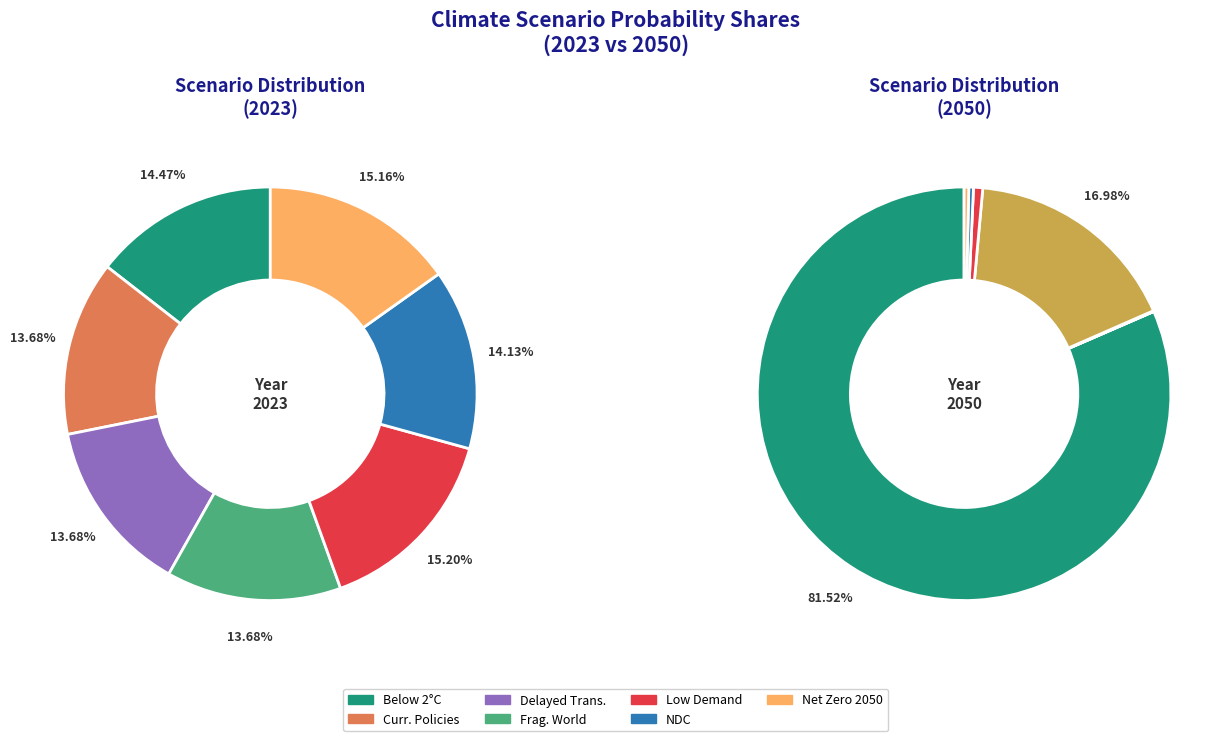

To the nearest percent, what is the combined percentage of 4 and 5?

29%